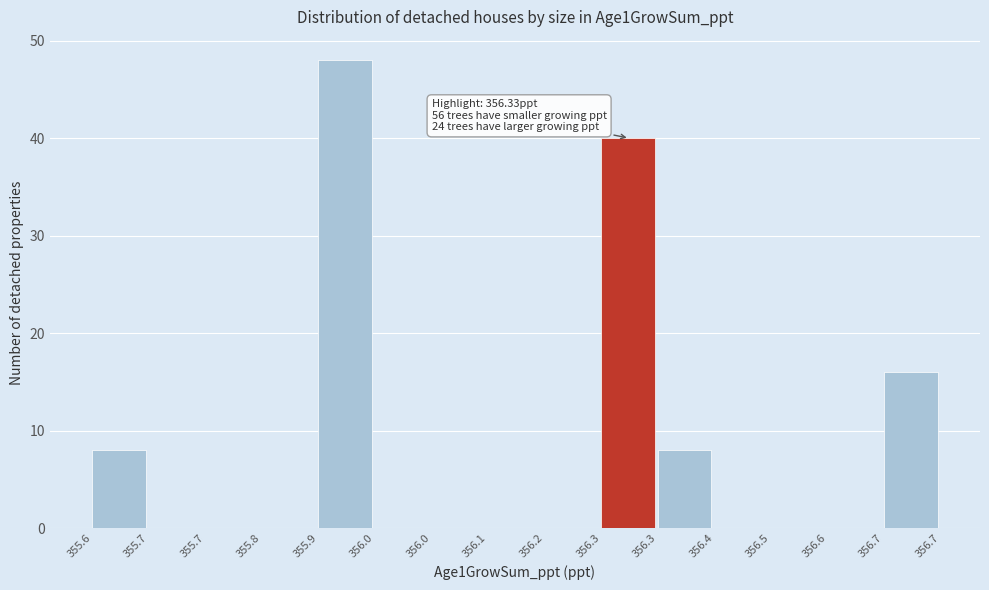

Count the number of categories in the chart.

15